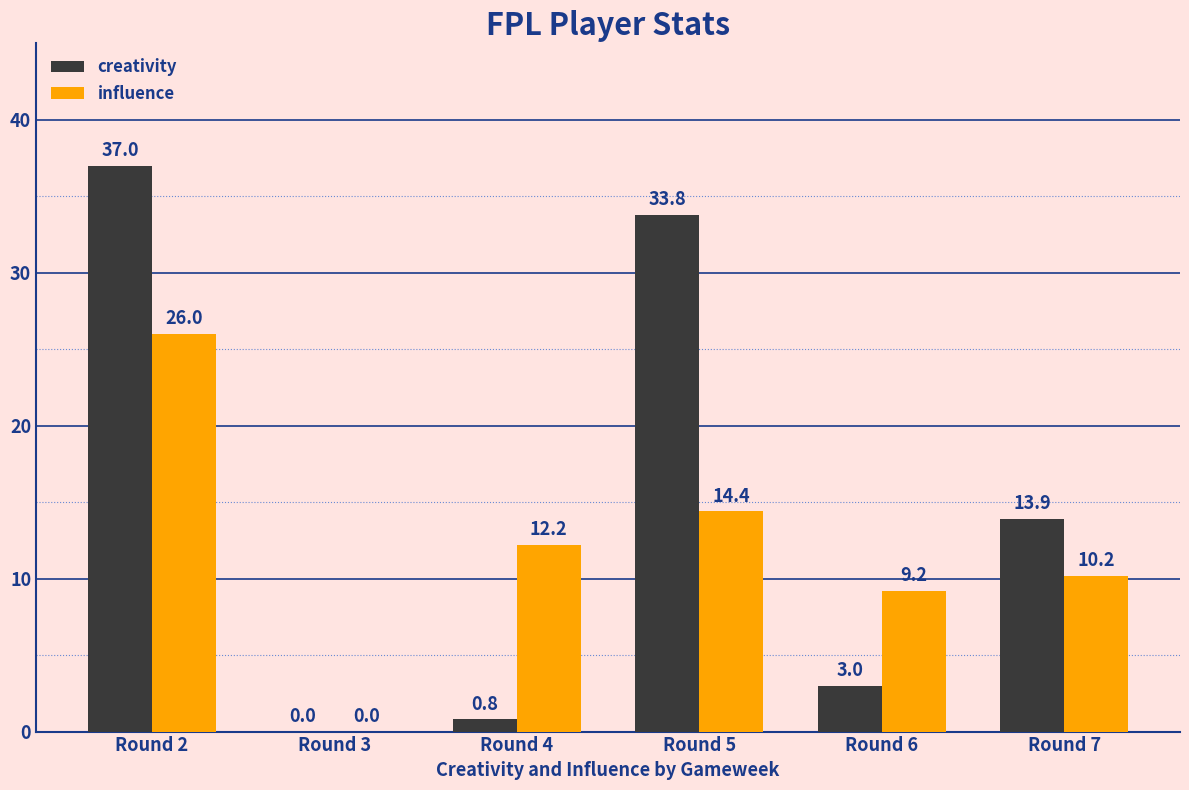

At which label does creativity reach its peak?

Round 2